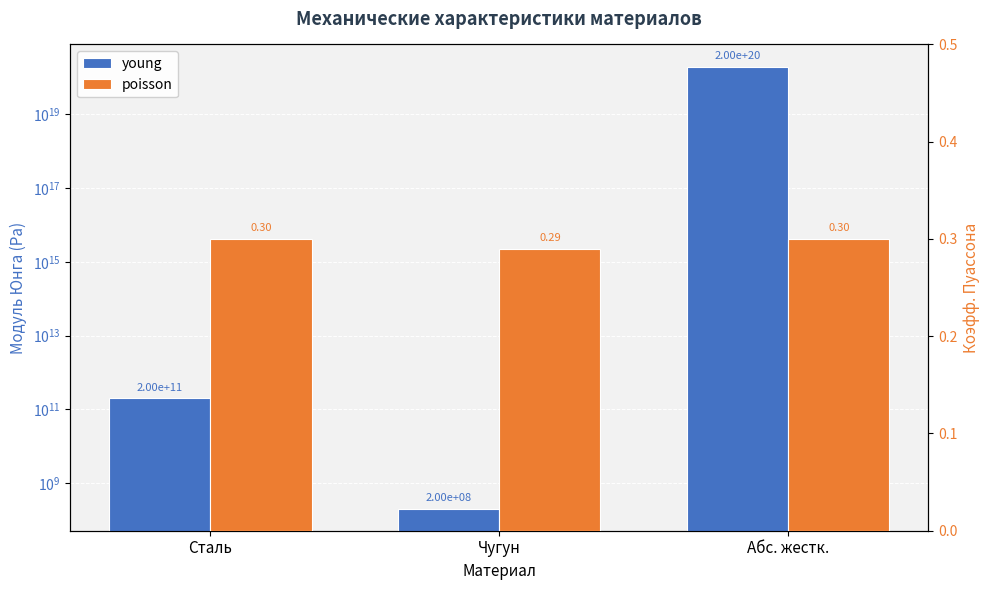

How many values in the young series are below 200000000000?

1